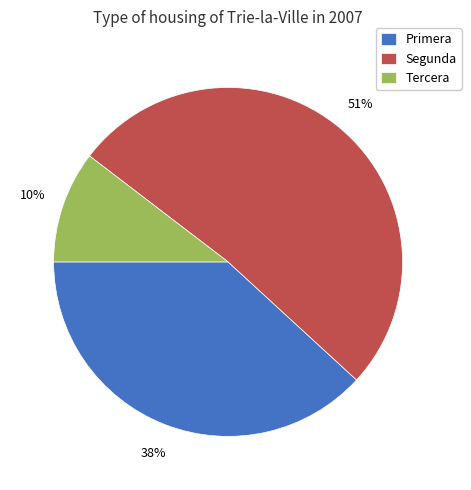

Which has a higher value, Primera or Segunda?

Segunda